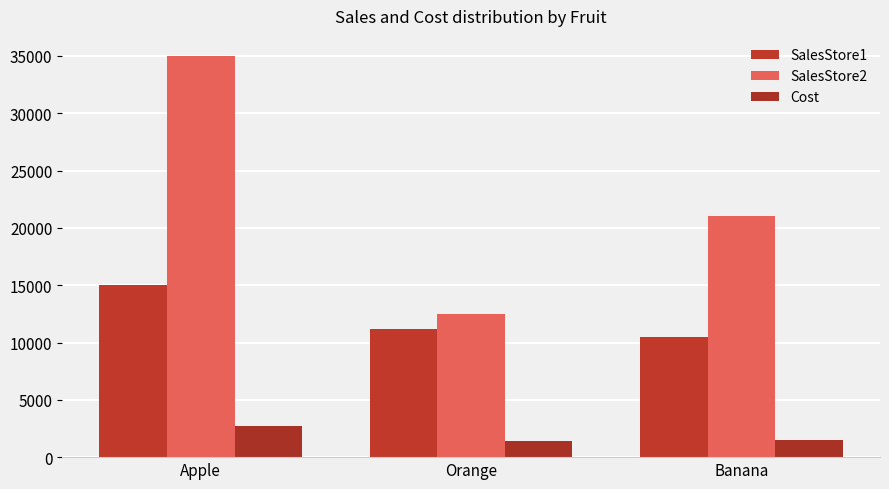

How many groups of bars are there?

3